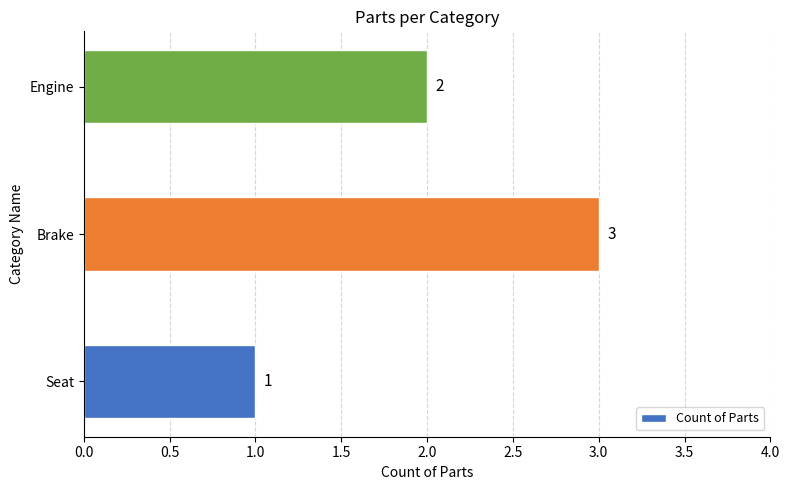

Reading bottom to top, what are all the values shown in this chart?

1	3	2